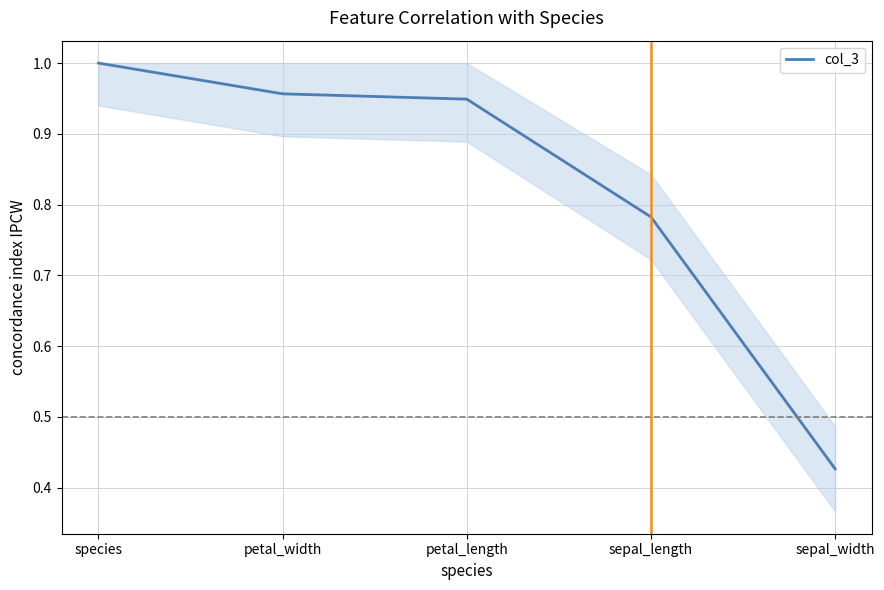

What is the difference between the maximum and minimum values?

0.6